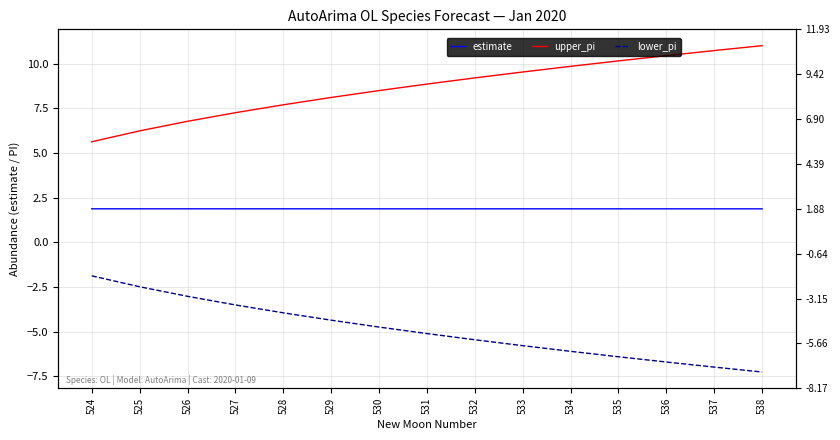

True or false: estimate has a value of 0.8 at 524.

False